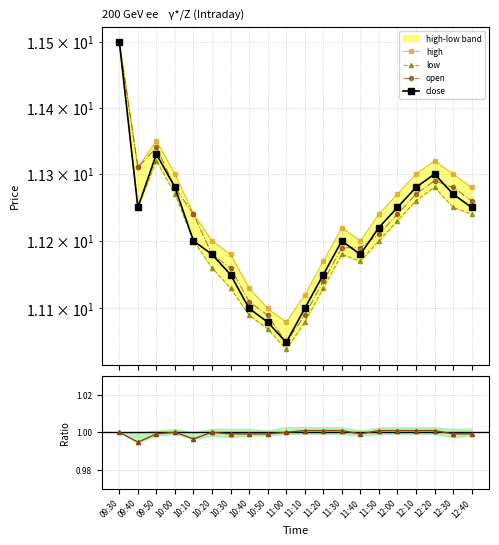

Reading left to right, extract all data points from this chart.

high: 11.5	11.3	11.3	11.3	11.2	11.2	11.2	11.1	11.1	11.1	11.1	11.2	11.2	11.2	11.2	11.3	11.3	11.3	11.3	11.3
low: 11.5	11.2	11.3	11.3	11.2	11.2	11.1	11.1	11.1	11.0	11.1	11.1	11.2	11.2	11.2	11.2	11.3	11.3	11.2	11.2
open: 11.5	11.3	11.3	11.3	11.2	11.2	11.2	11.1	11.1	11.1	11.1	11.1	11.2	11.2	11.2	11.2	11.3	11.3	11.3	11.3
close: 11.5	11.2	11.3	11.3	11.2	11.2	11.2	11.1	11.1	11.1	11.1	11.2	11.2	11.2	11.2	11.2	11.3	11.3	11.3	11.2
close/open: 1.0	1.0	1.0	1.0	1.0	1.0	1.0	1.0	1.0	1.0	1.0	1.0	1.0	1.0	1.0	1.0	1.0	1.0	1.0	1.0